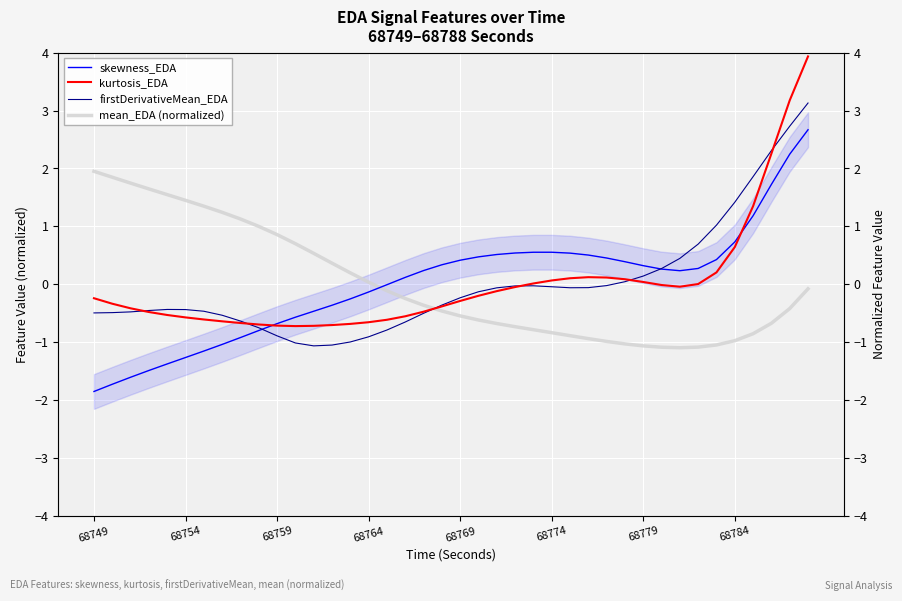

At how many categories does at least one series exceed 3?

2